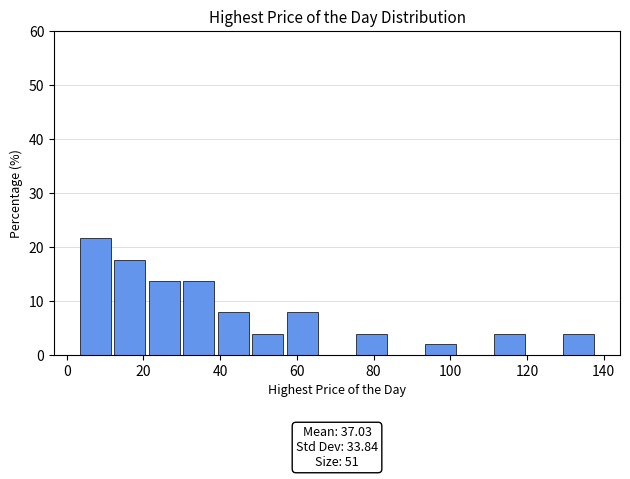

Over which range of the x-axis is the bar tallest?

2 to 12